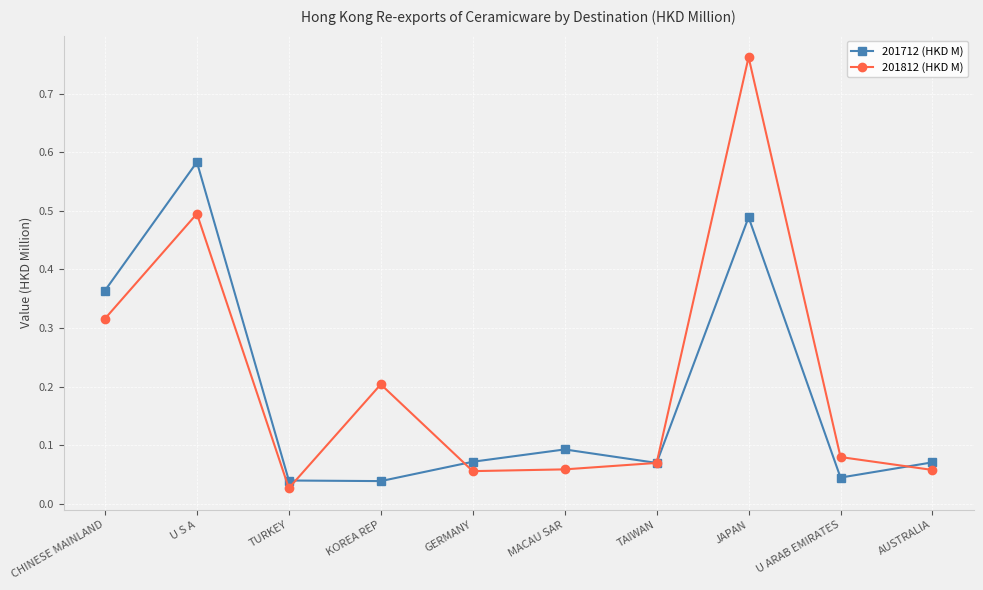

Rank the series by their average value, from highest to lowest.

201812 (HKD M), 201712 (HKD M)